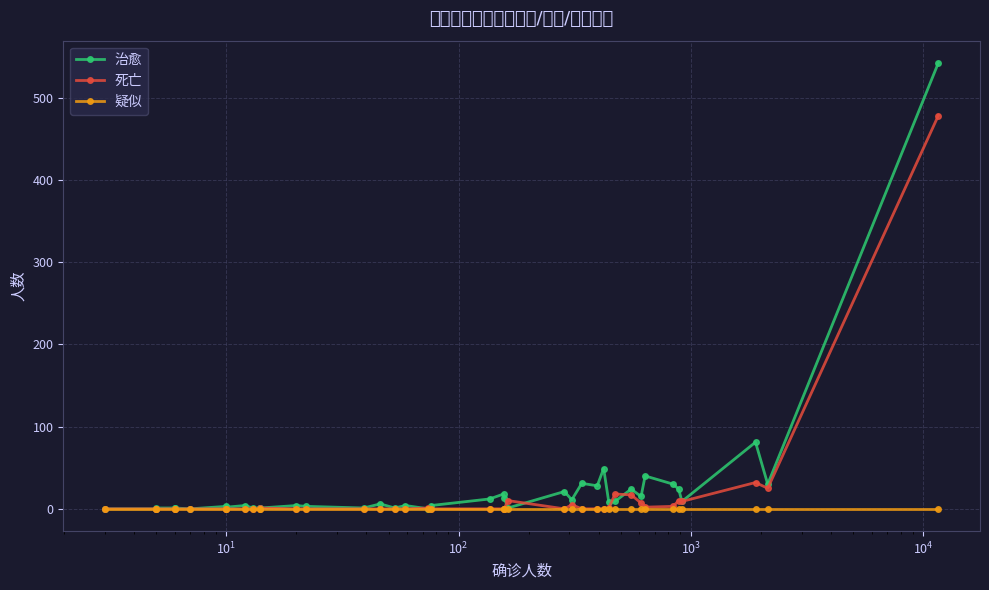

What are all the series names shown in the legend?

治愈, 死亡, 疑似